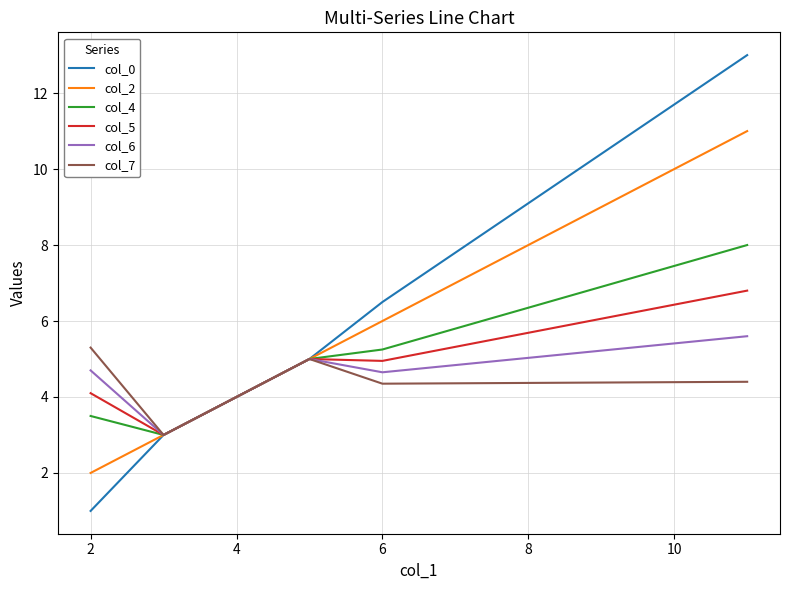

Which series has the largest total across all categories?

col_0